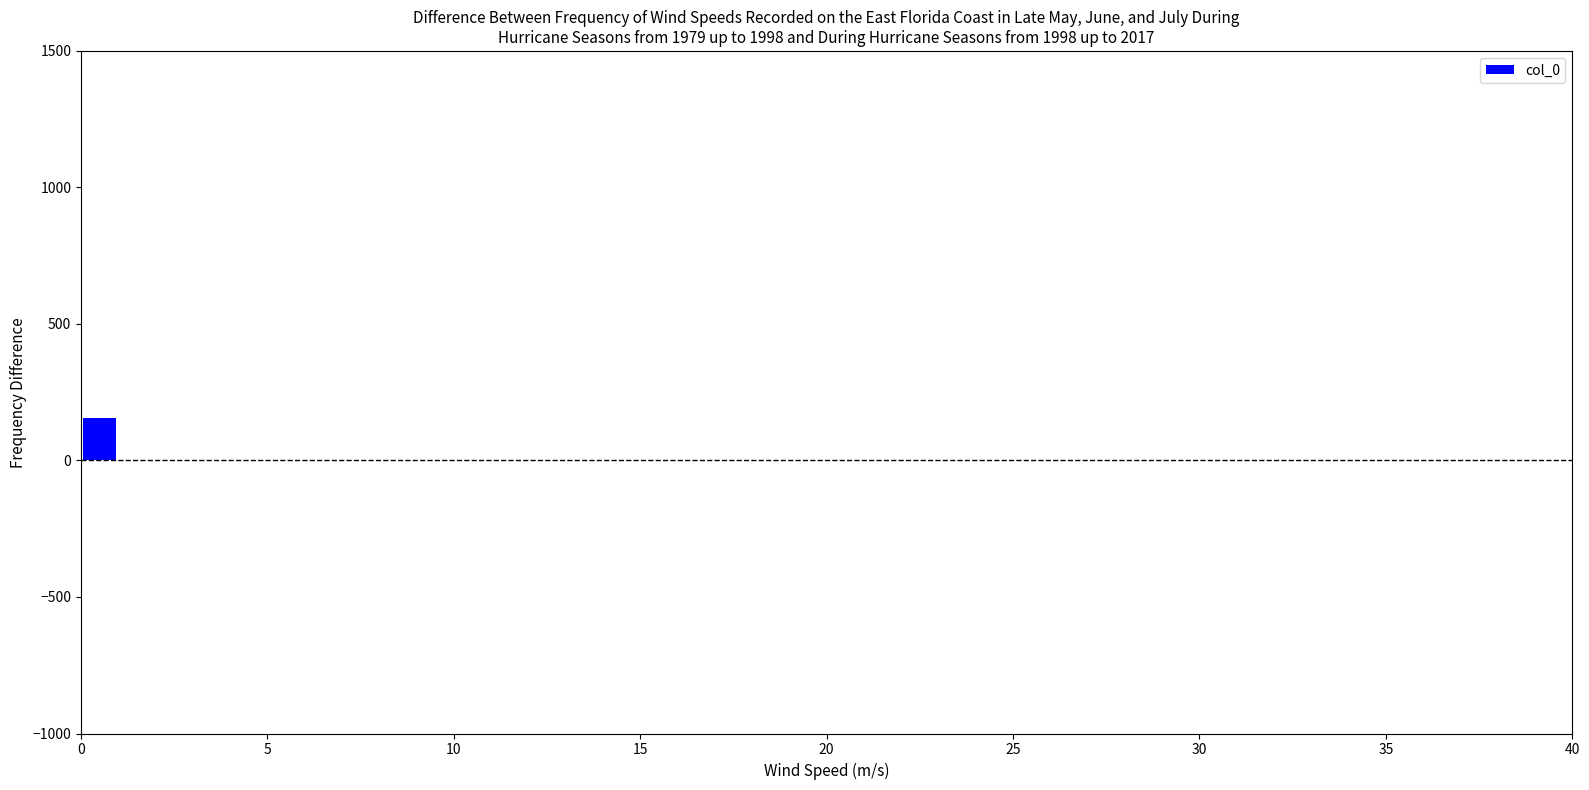

Read against the x-axis, roughly where is the centre of the tallest bar?

0.5